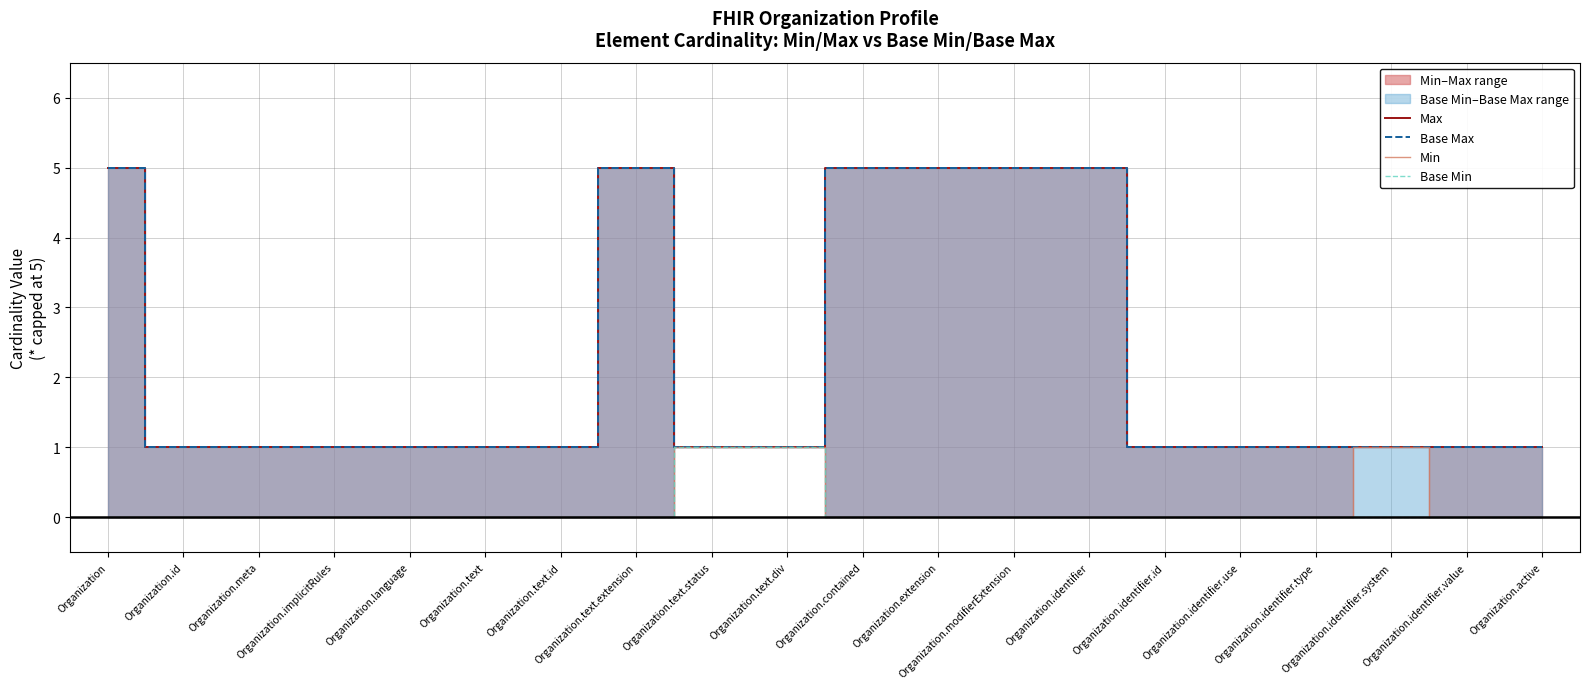

The Base Max series shows 1 at Organization.identifier.id. True or false?

True